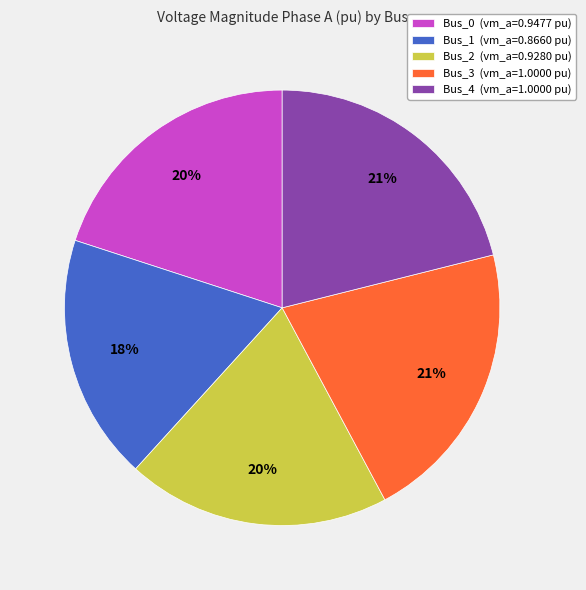

To the nearest percent, what is the difference between the largest and smallest slice percentages?

3%